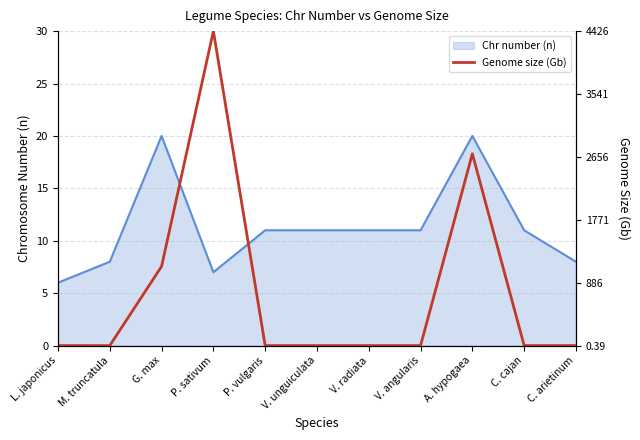

Rank the series at P. vulgaris from highest to lowest value.

Chr number (n), Genome size (Gb)